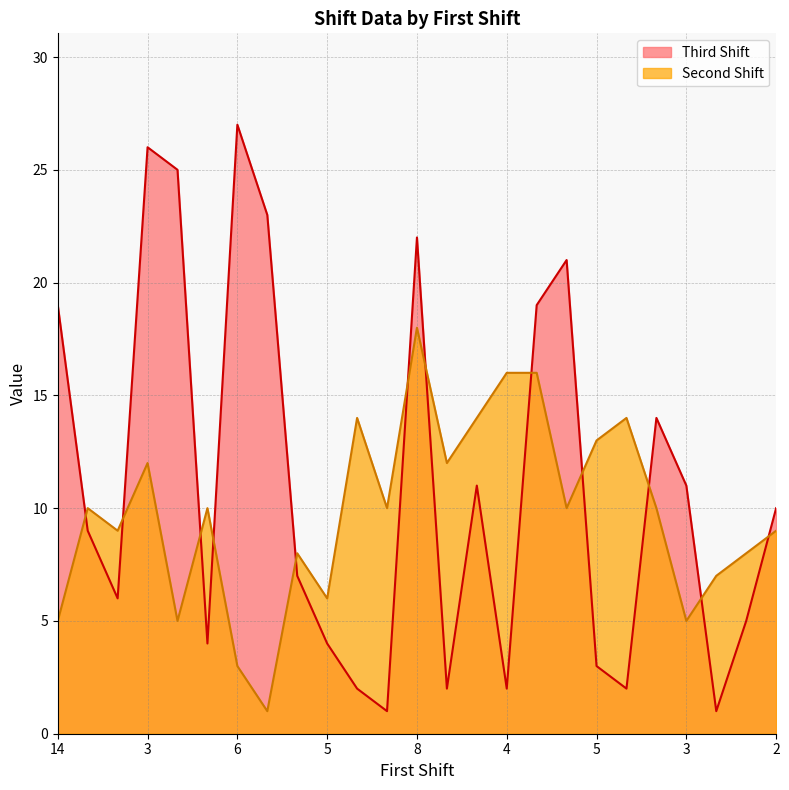

At which category does the chart reach its peak across all series?

6